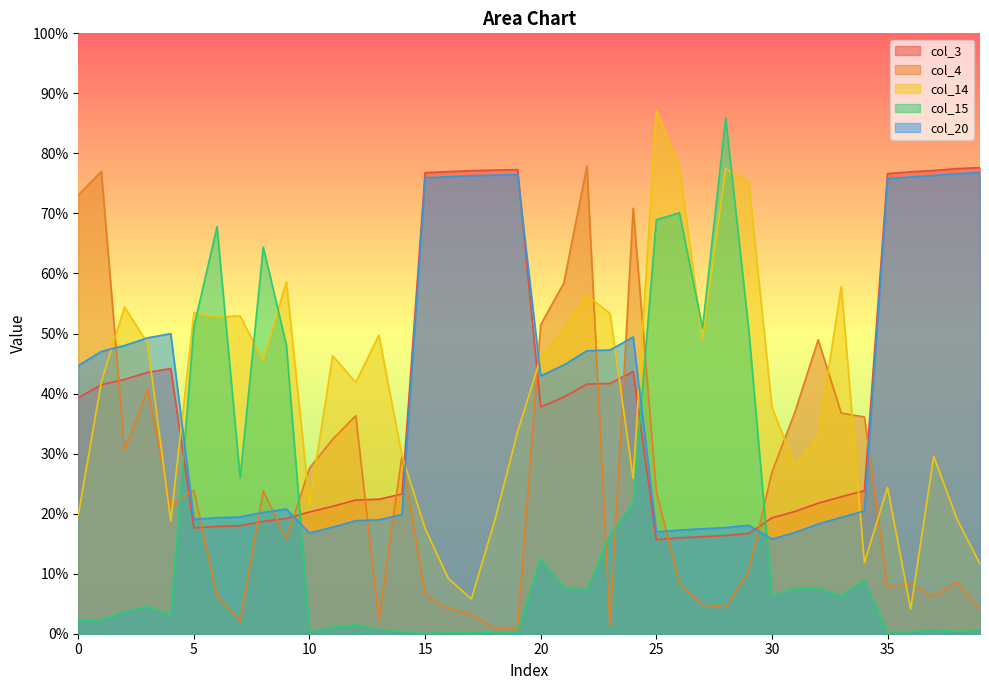

At which category is the sum across all series the highest?

22